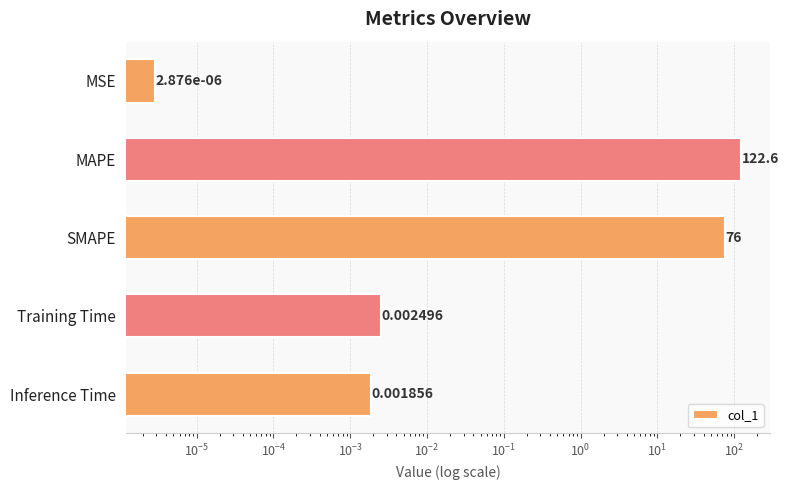

Reading right to left, extract all data points from this chart.

0.0	0.0	76.0	122.6	0.0